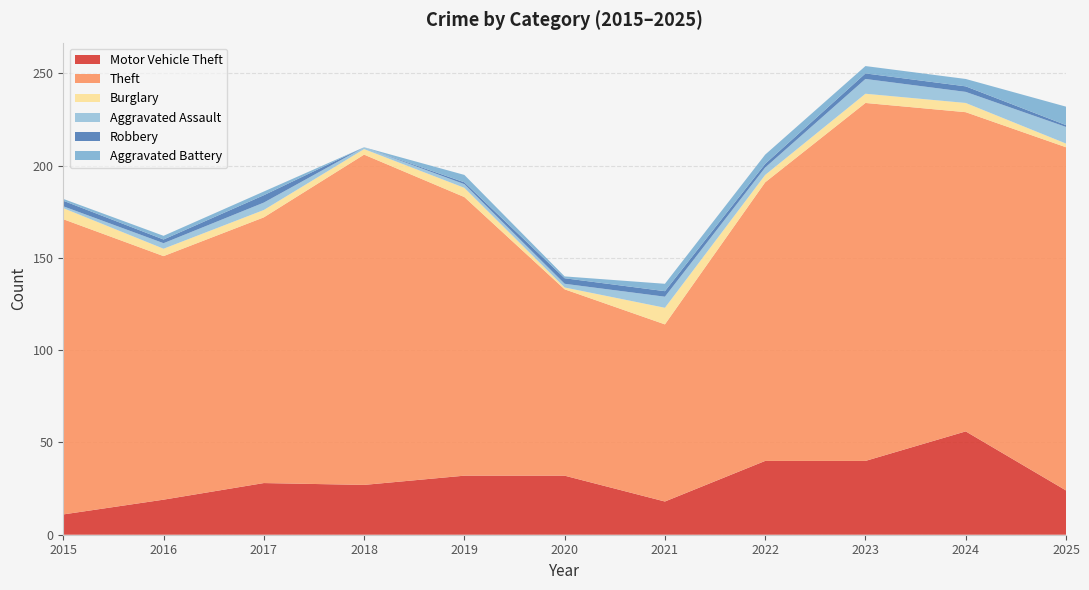

True or false: Motor Vehicle Theft and Aggravated Assault intersect in this chart.

False